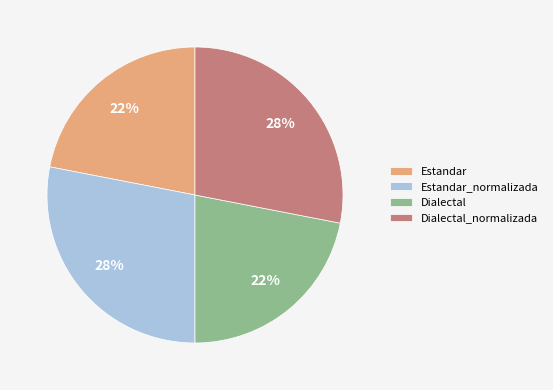

Is Estandar_normalizada the majority of the pie?

No